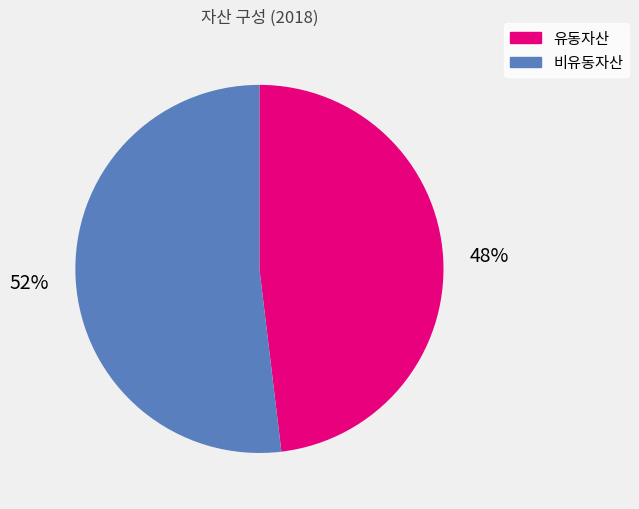

Count the number of slices in the pie.

2